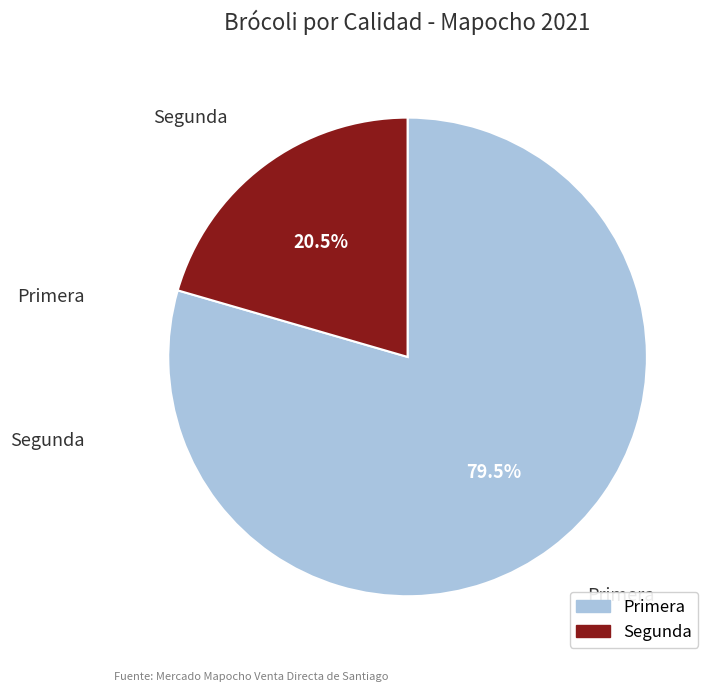

To the nearest percent, what is the average slice percentage?

50%